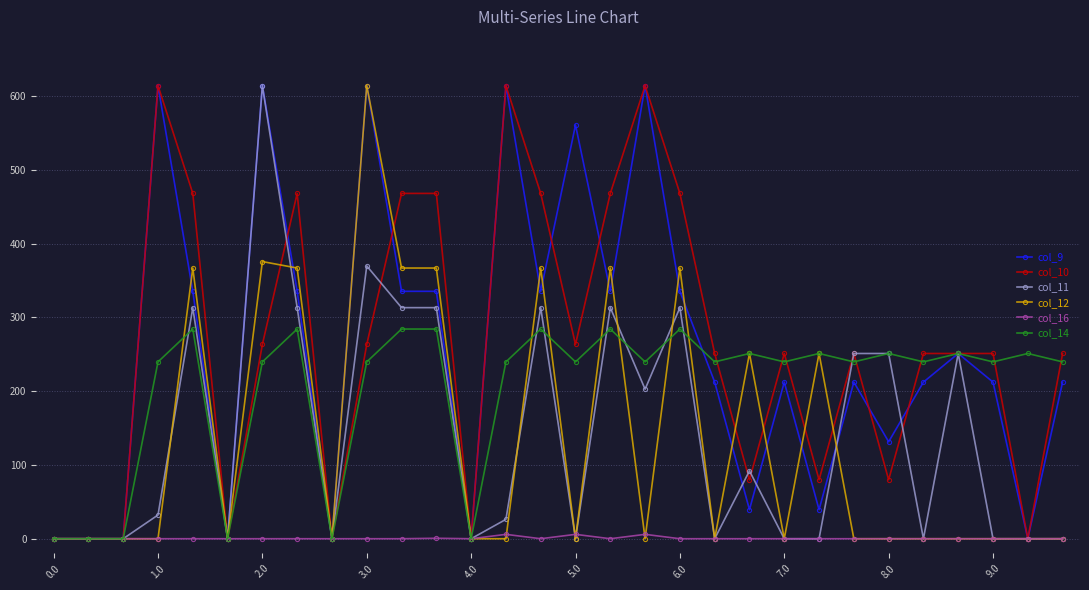

What is the value of the col_12 point at the 21st from the left?

251.0